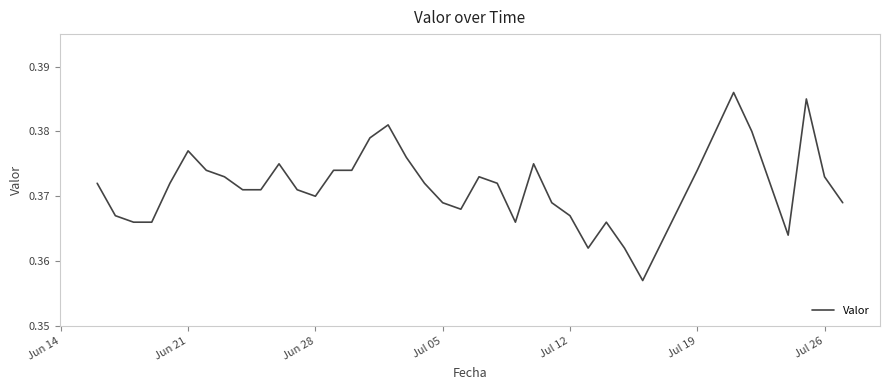

How many lines are shown in the chart?

1